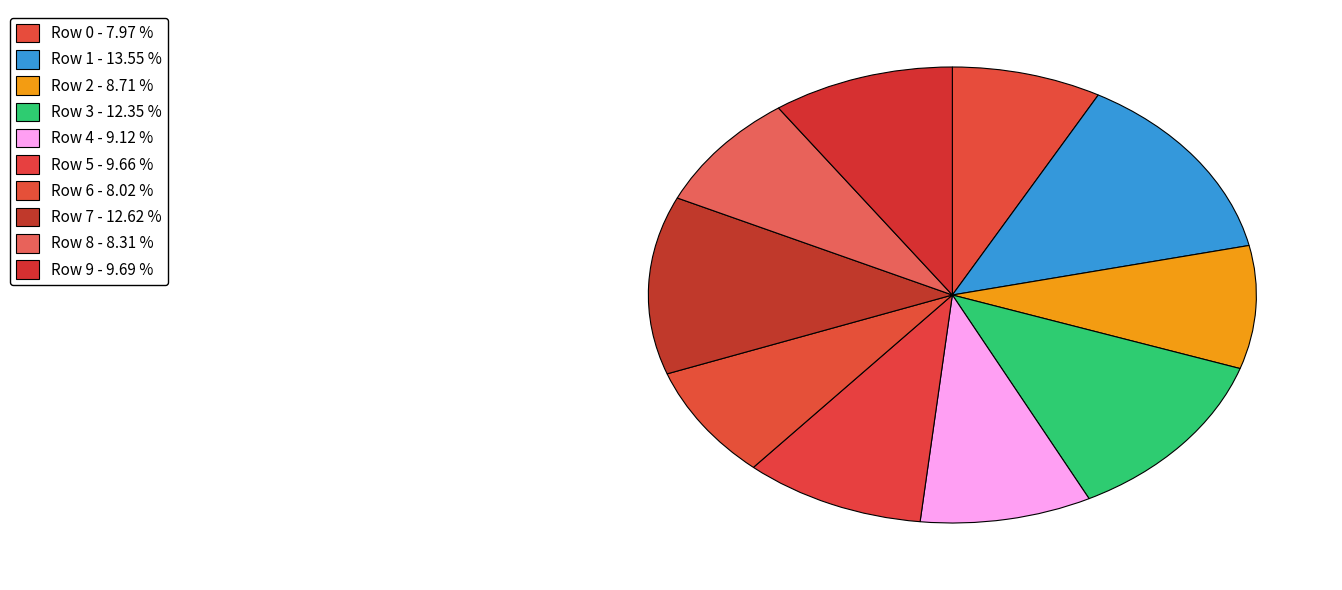

To the nearest percent, what is the average slice percentage?

10%